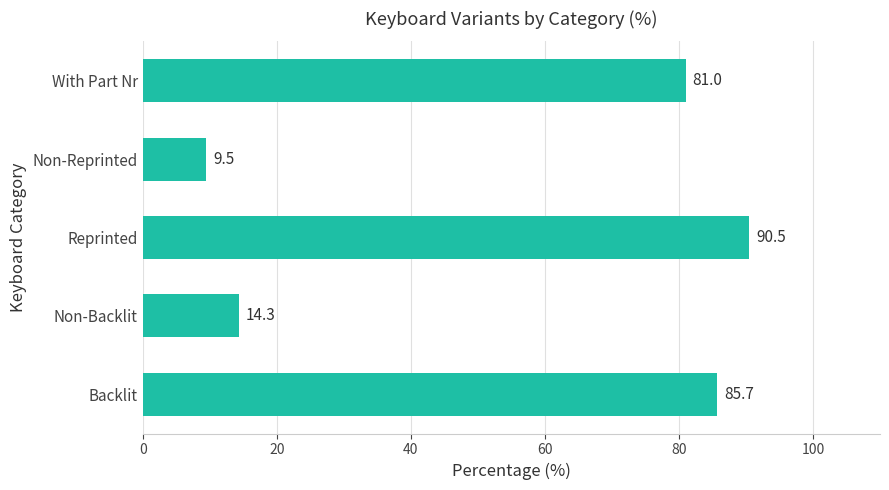

Rank the categories by value from highest to lowest.

Reprinted, Backlit, With Part Nr, Non-Backlit, Non-Reprinted